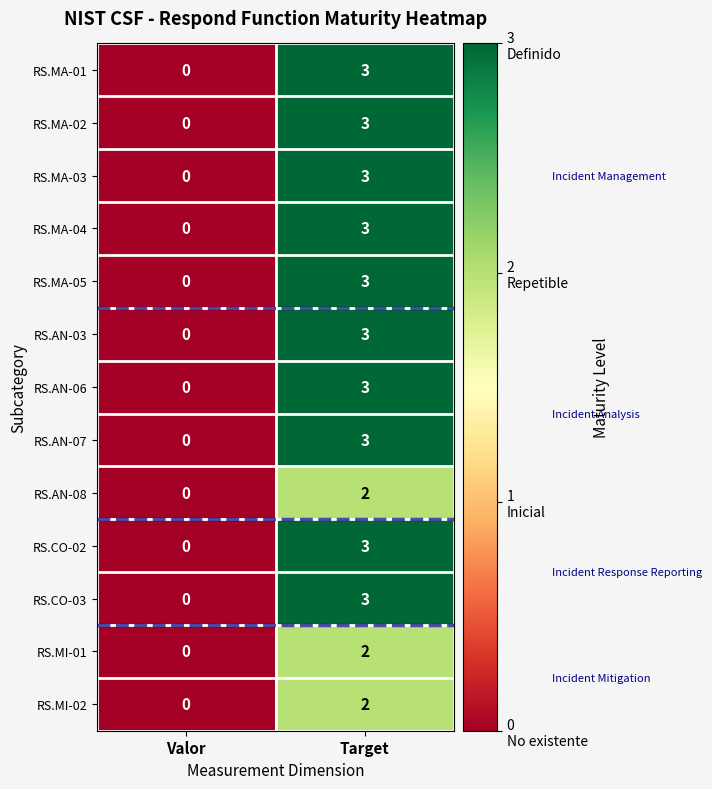

Where is RS.CO-03 nearest to the value 1?

Valor